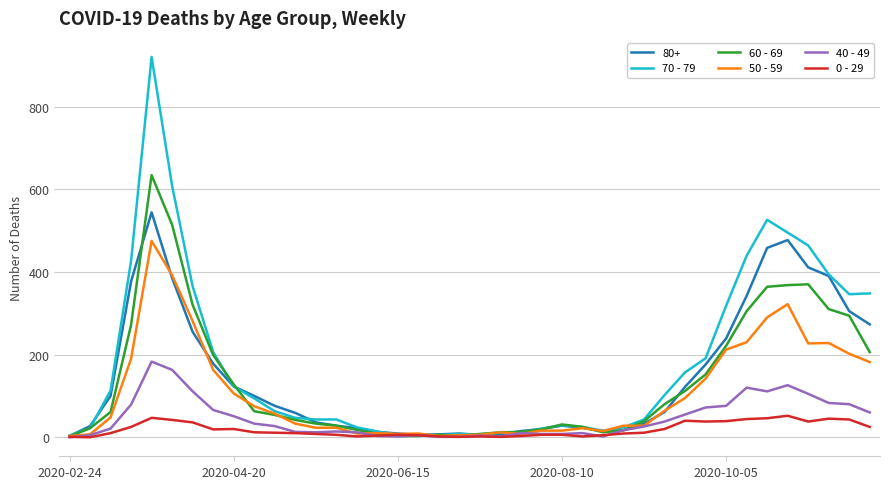

Which series has the largest range (max minus min)?

70 - 79